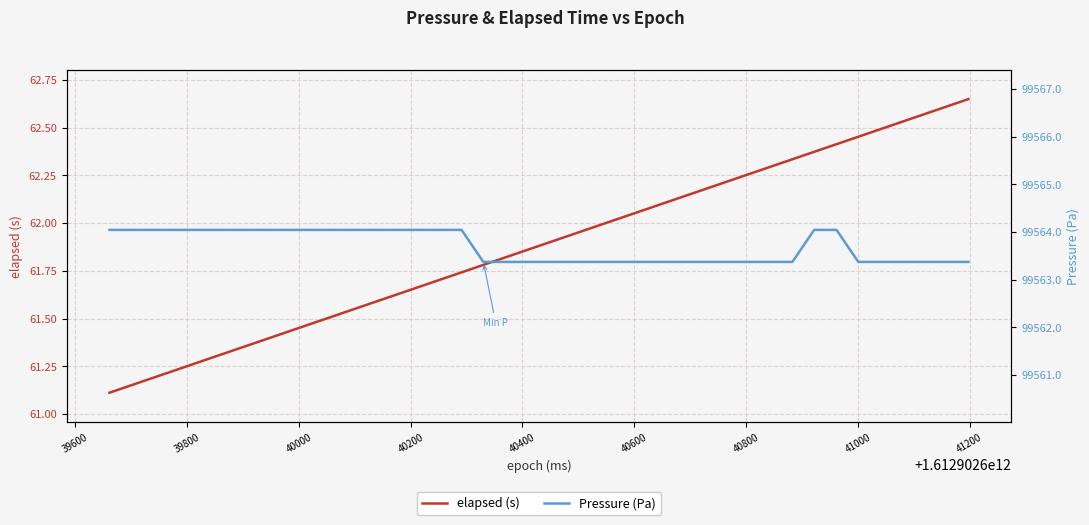

True or false: elapsed (s) and Pressure (Pa) intersect in this chart.

False